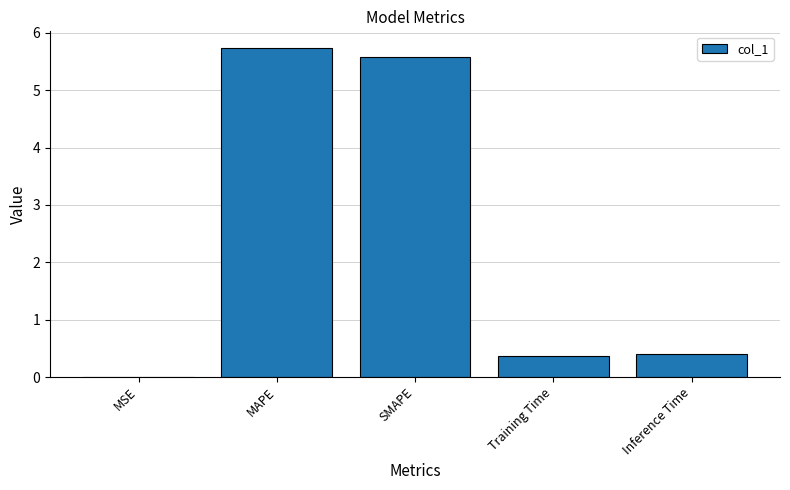

Which category has the highest value across all series?

MAPE